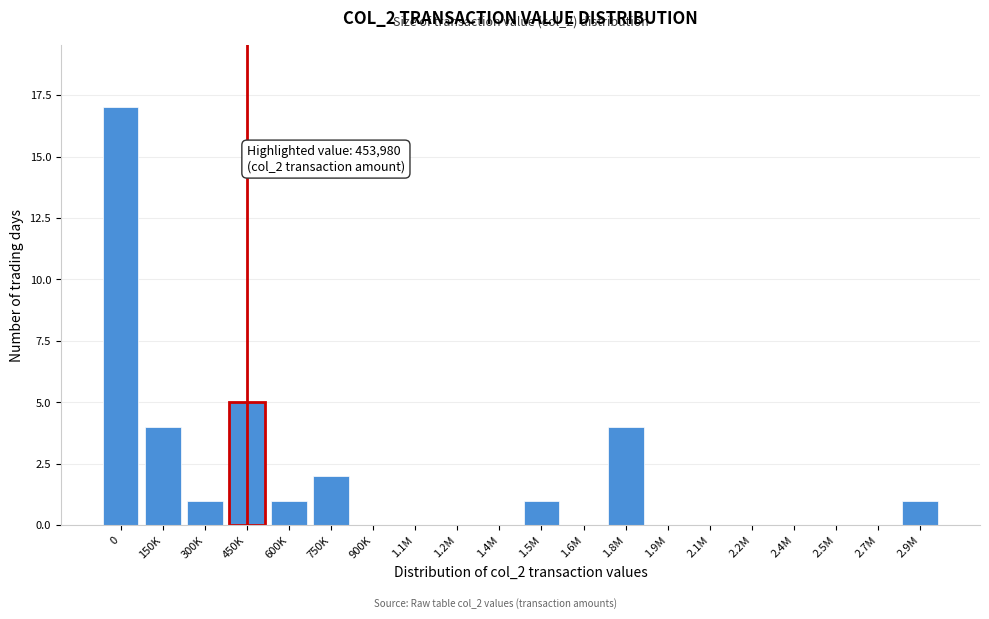

Reading left to right, list all the values displayed in this chart.

0=17	150K=4	300K=1	450K=5	600K=1	750K=2	900K=0	1.1M=0	1.2M=0	1.4M=0	1.5M=1	1.6M=0	1.8M=4	1.9M=0	2.1M=0	2.2M=0	2.4M=0	2.5M=0	2.7M=0	2.9M=1